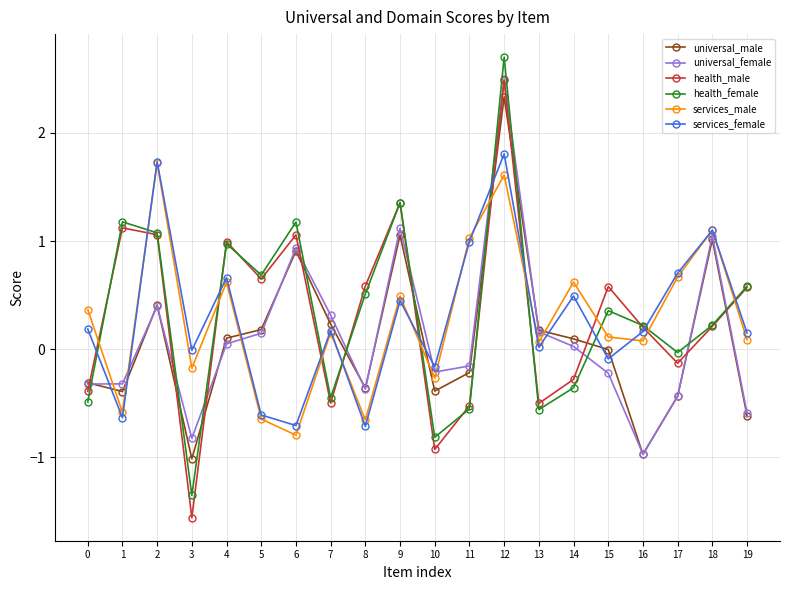

At which label does services_male reach its minimum?

6